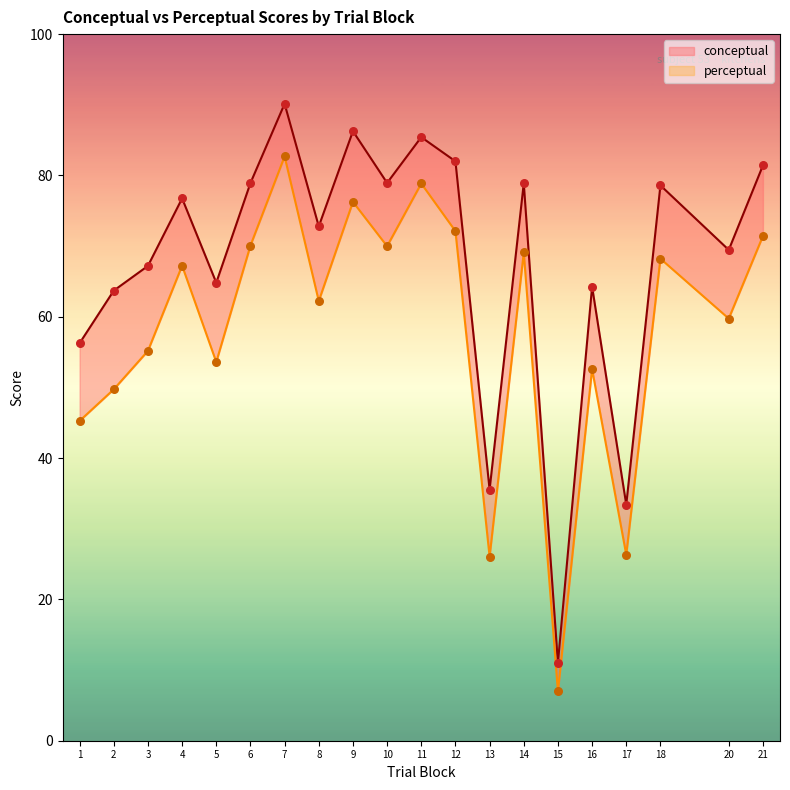

Which series contains the highest Y value?

conceptual